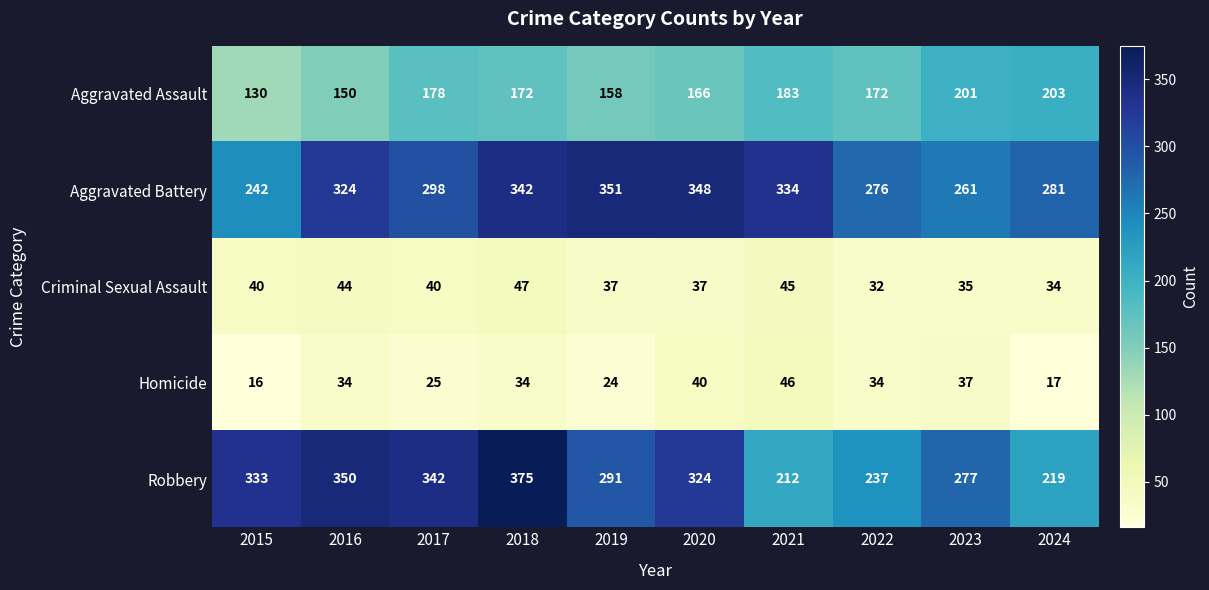

Is the value of Aggravated Battery at 2022 greater than the value of Criminal Sexual Assault at 2018?

Yes